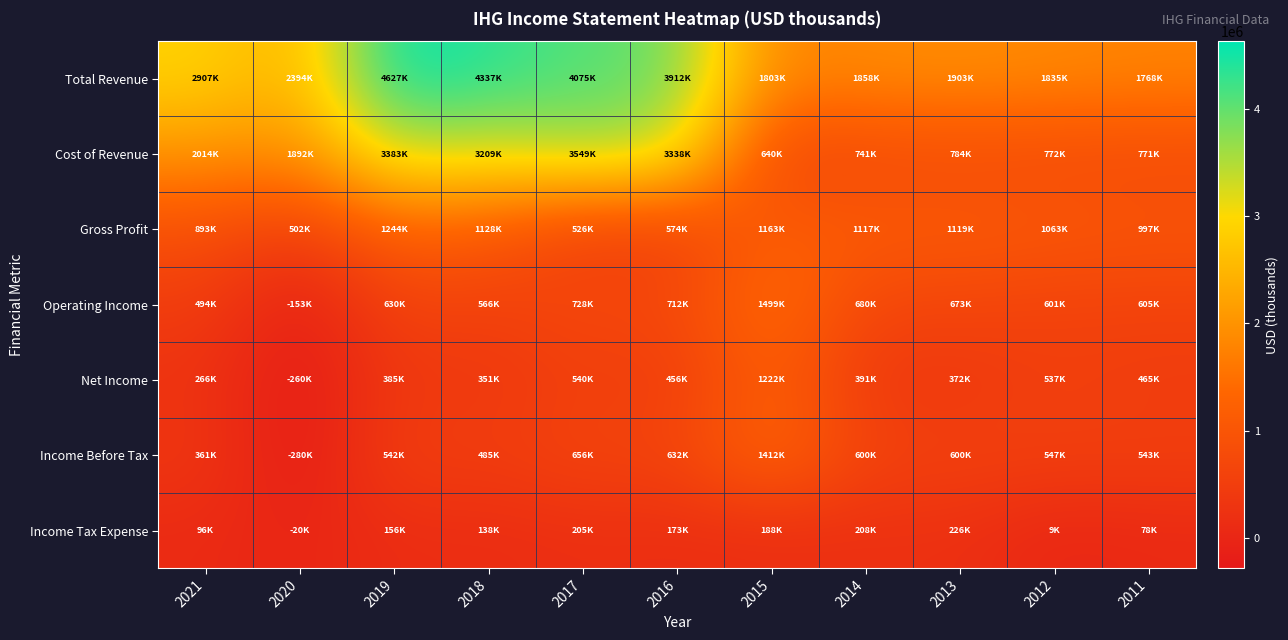

Which category has the lowest value across all series?

2020